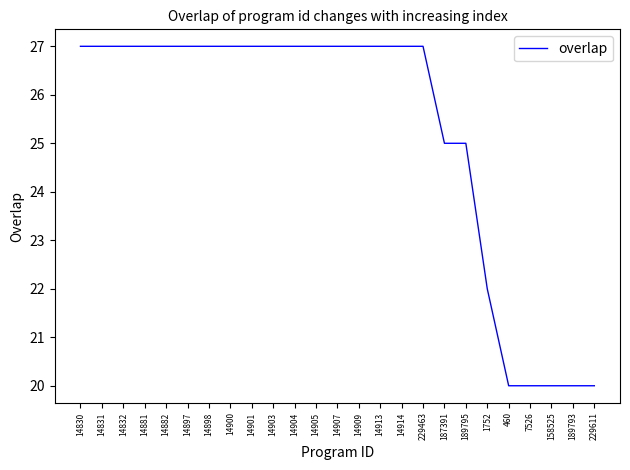

What position from the left is 7526?

22